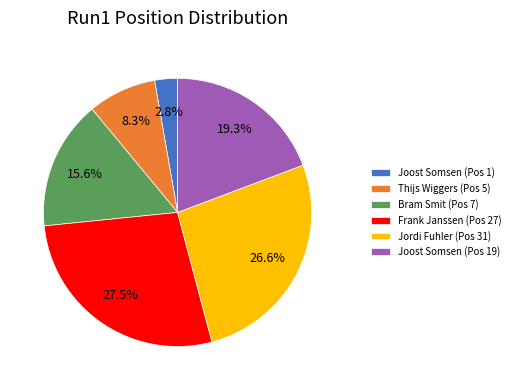

Between Bram Smit (Pos 7) and Frank Janssen (Pos 27), which is larger?

Frank Janssen (Pos 27)